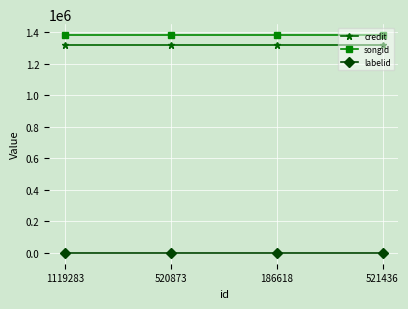

What is the label of the 4th point from the right?

1119283